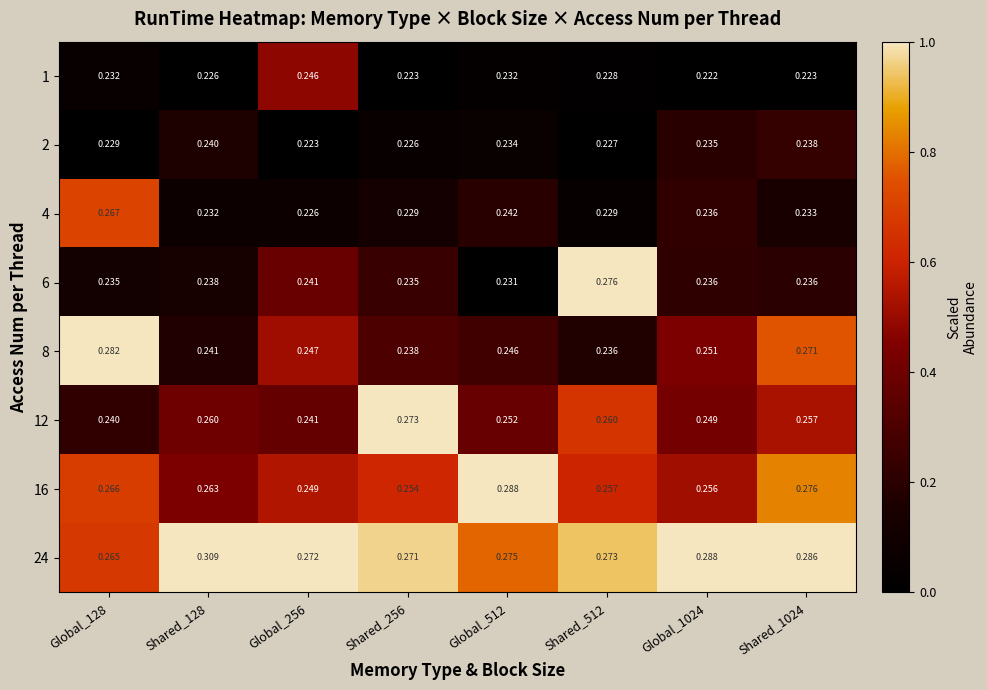

Is the value of 8 at Shared_128 greater than the value of 16 at Global_1024?

No